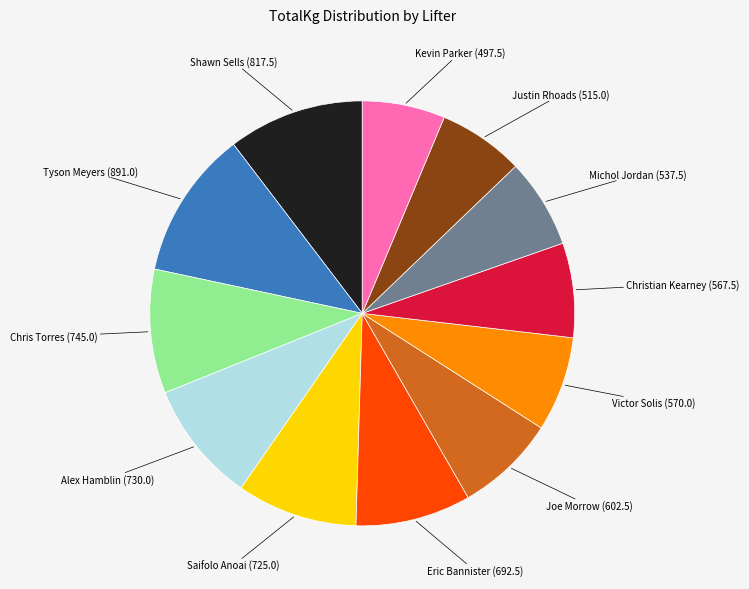

Is there a majority slice in this chart?

No